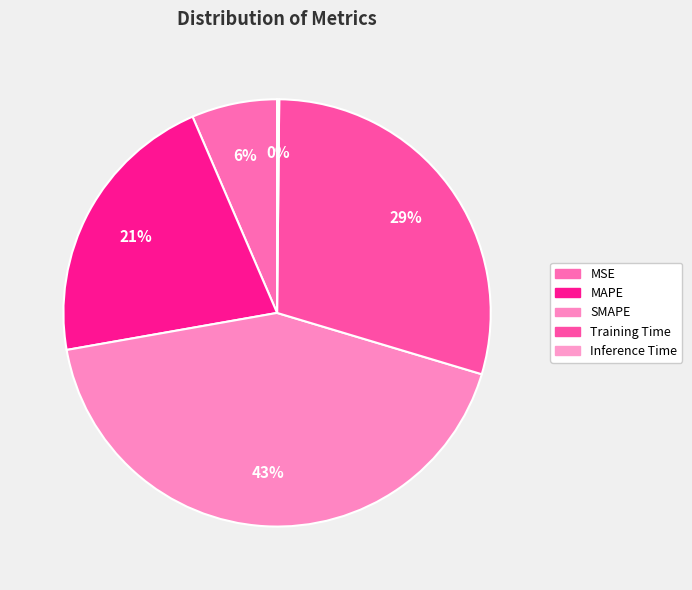

Does any single category account for the majority?

No